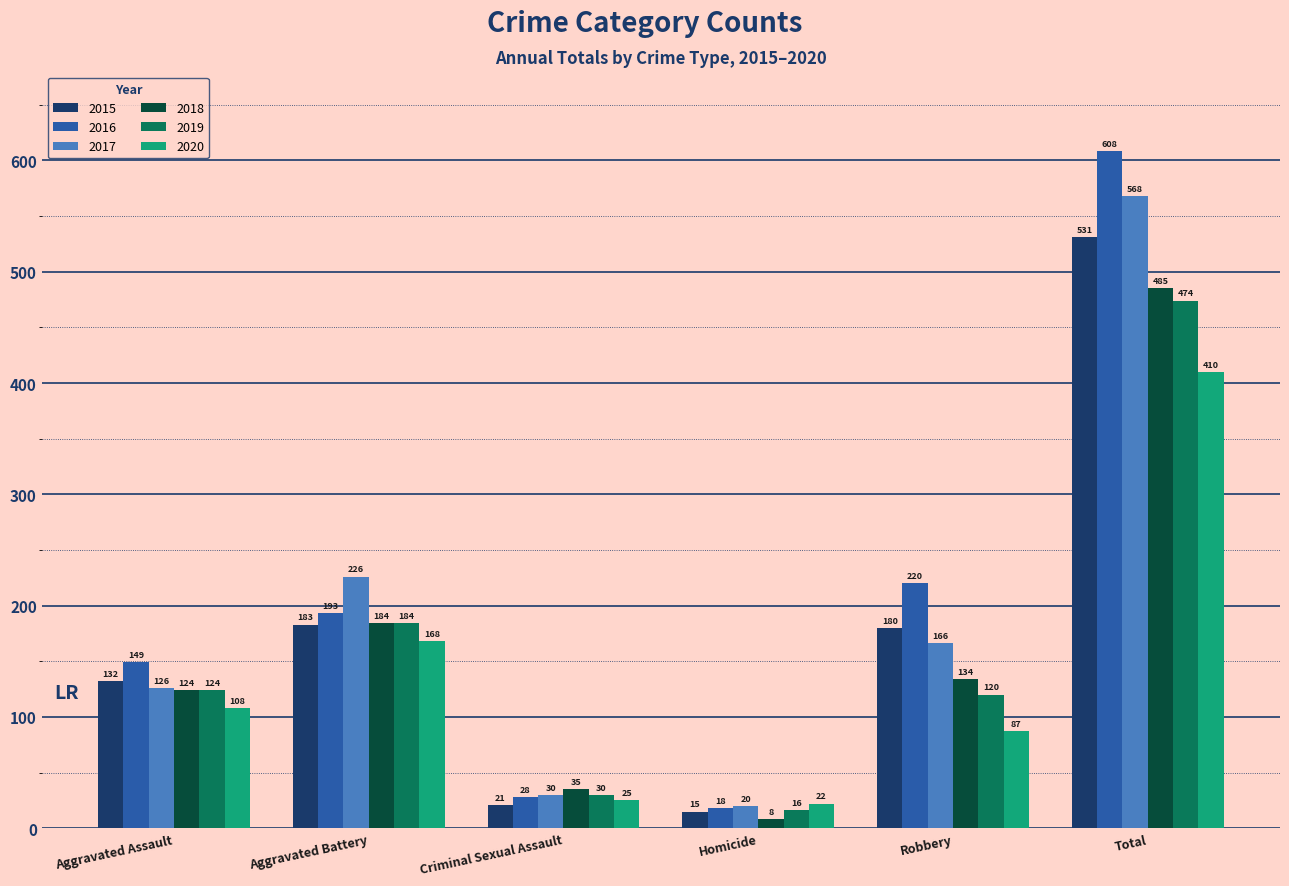

How many groups of bars are there?

6